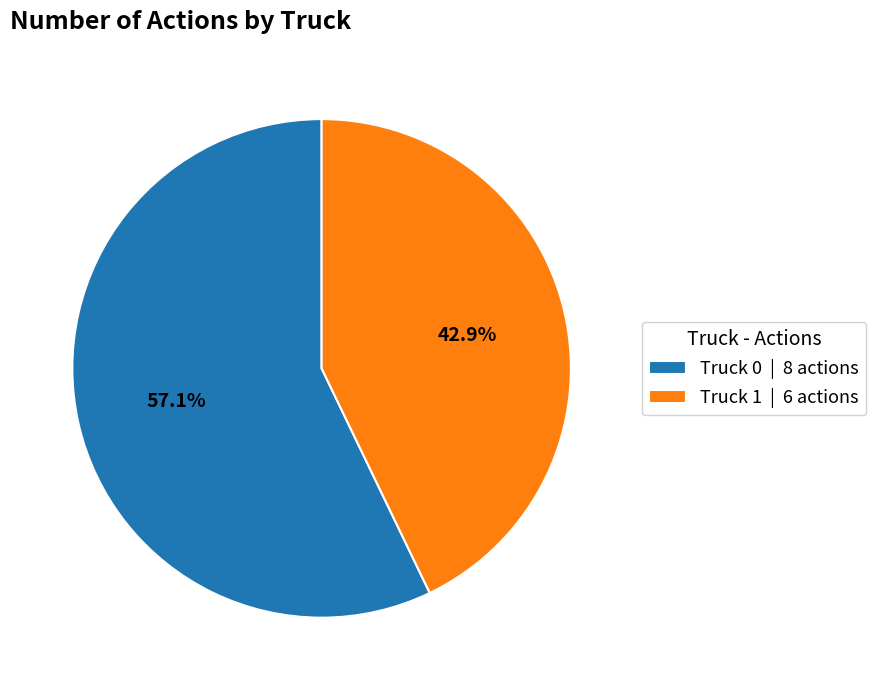

Which slice is the smallest?

Truck 1